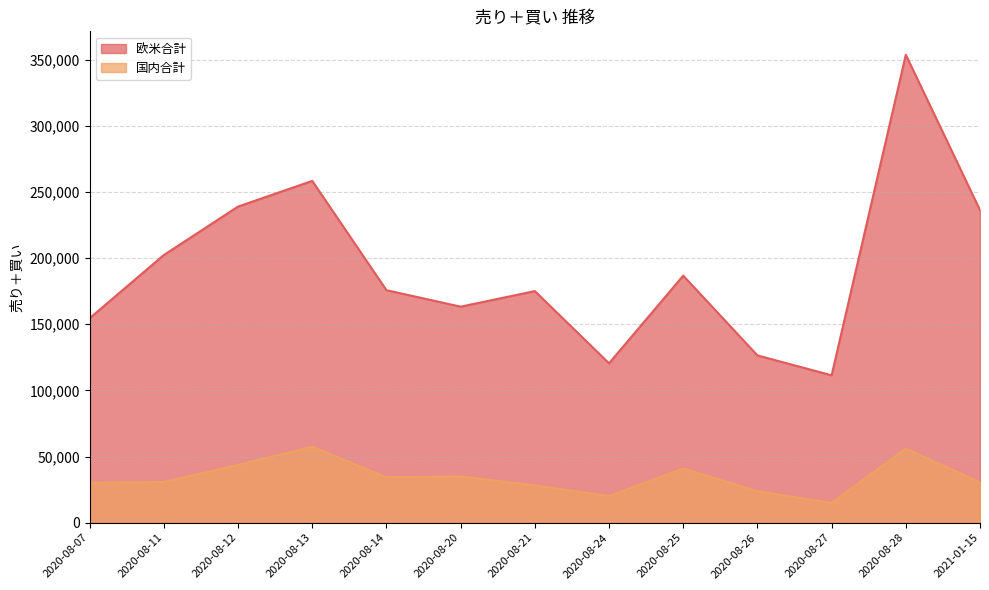

True or false: 欧米合計 and 国内合計 cross at least once.

False